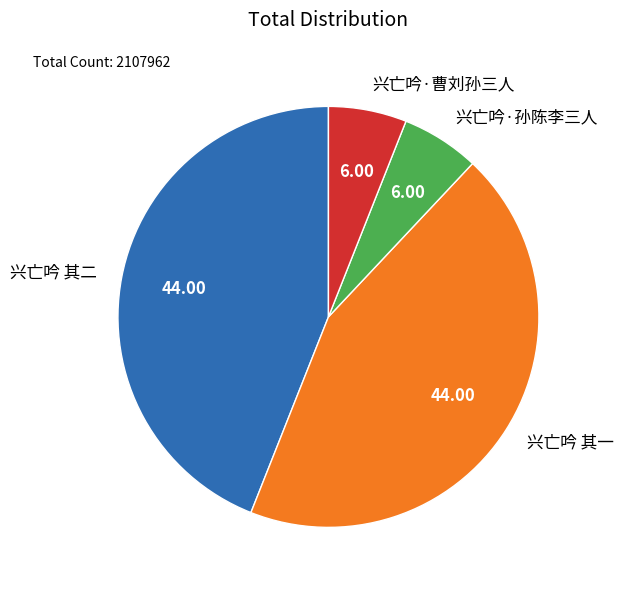

Between 兴亡吟·曹刘孙三人 and 兴亡吟 其一, which is larger?

兴亡吟 其一